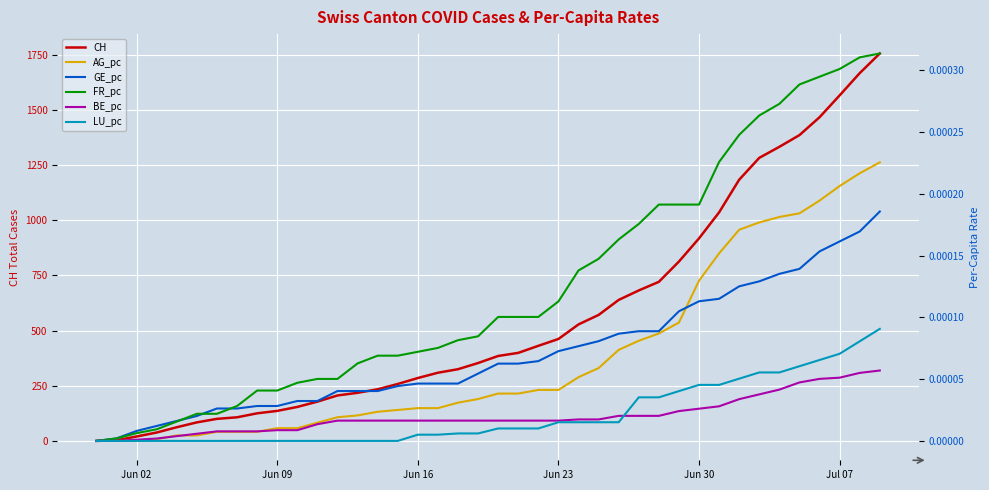

The value of LU_pc at Jul 07 is 0.0. True or false?

True